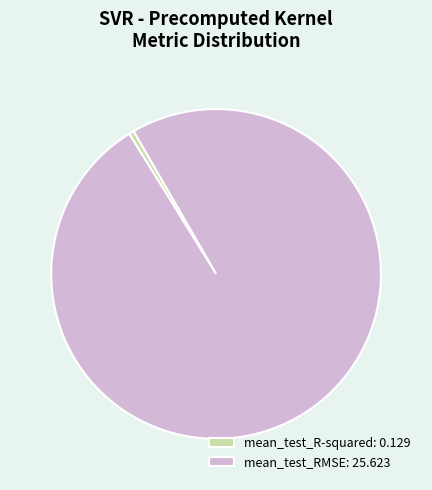

The mean_test_R-squared: 0.129 slice represents 1% of the pie. True or false?

True